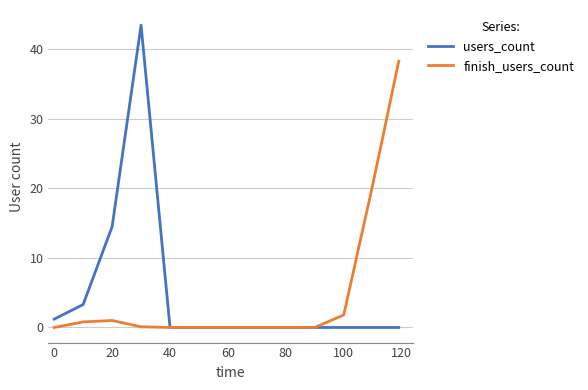

Rank the series by their maximum value, from lowest to highest.

finish_users_count, users_count